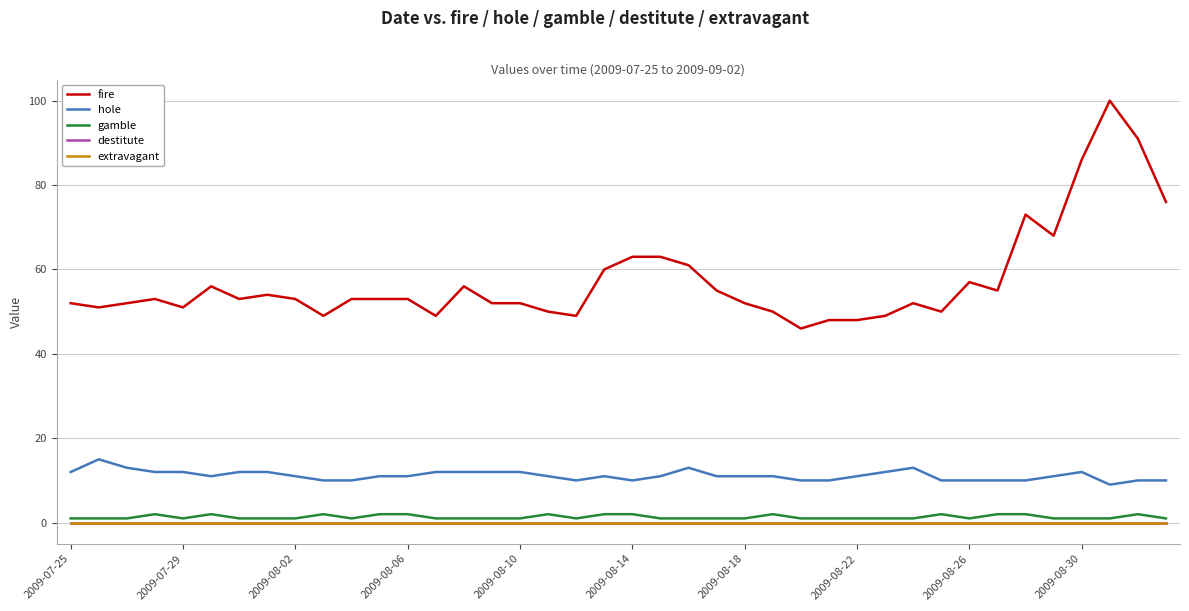

Is this an area chart (filled region under the line)?

No